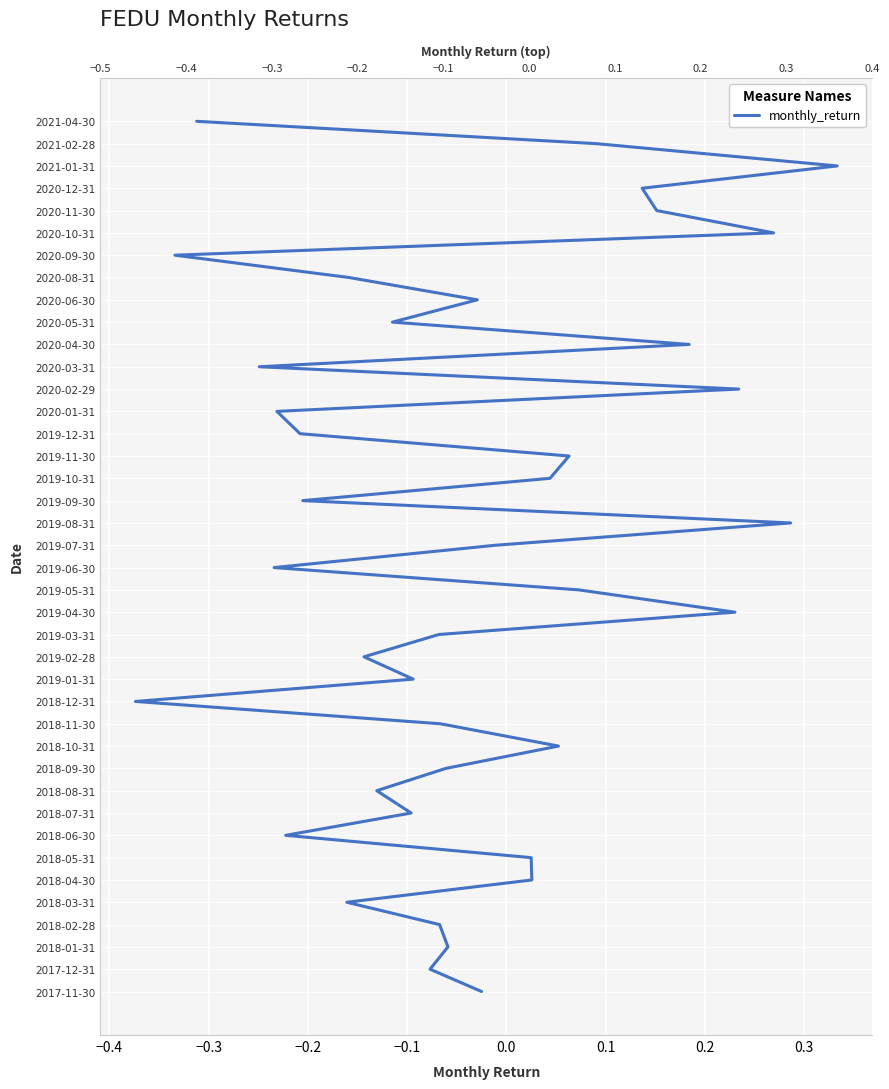

What is the ratio of the value at −0.1 to the value at −0.4?

4.0